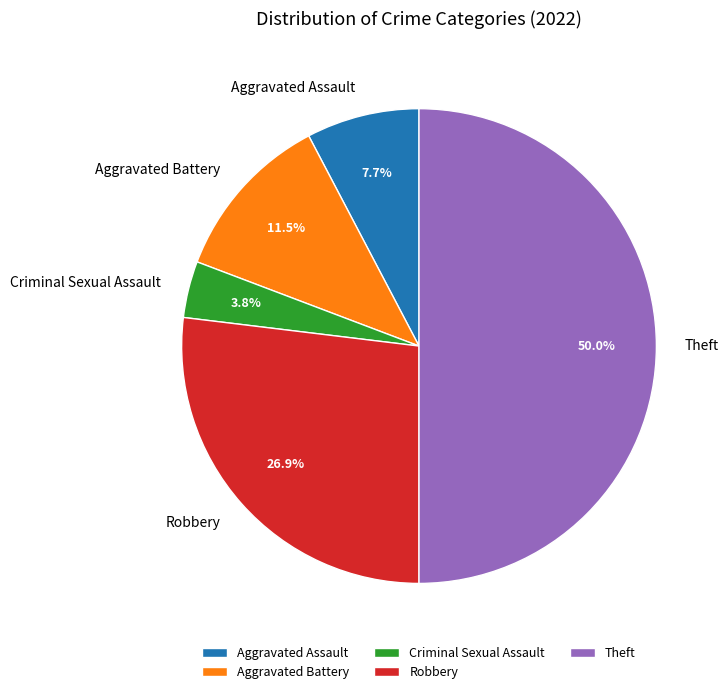

Is it true that Aggravated Battery is 4% of the pie?

False